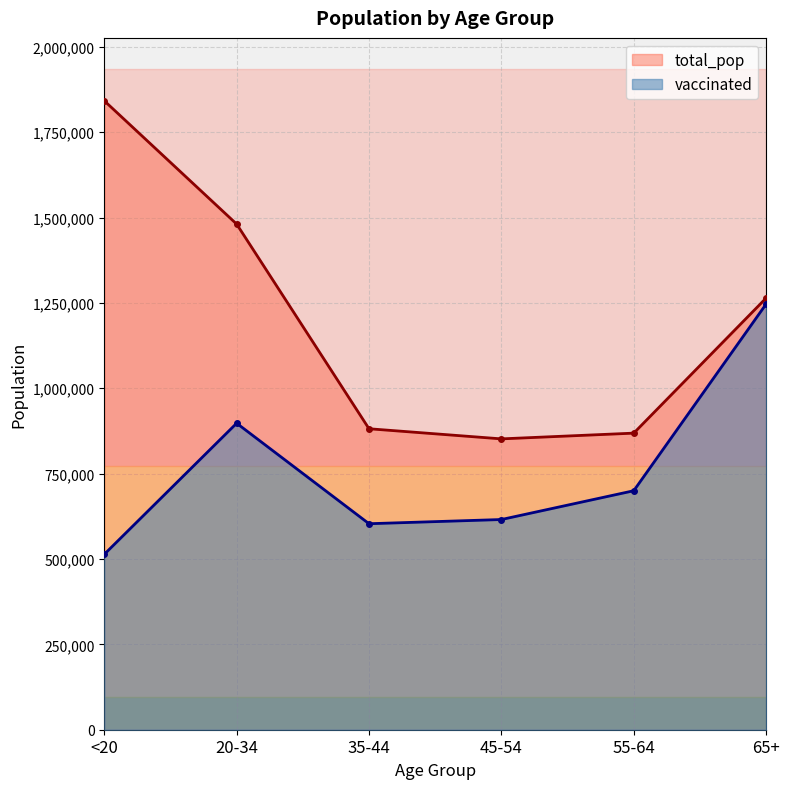

What is the total value across all series at <20?

2355710